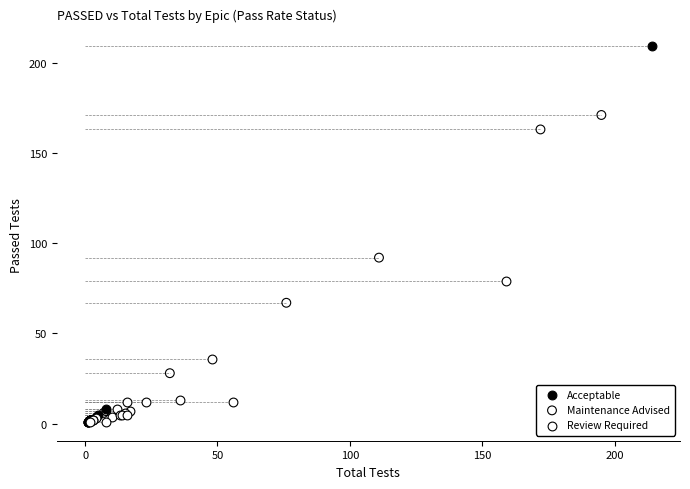

What are all the series names shown in the legend?

Acceptable, Maintenance Advised, Review Required